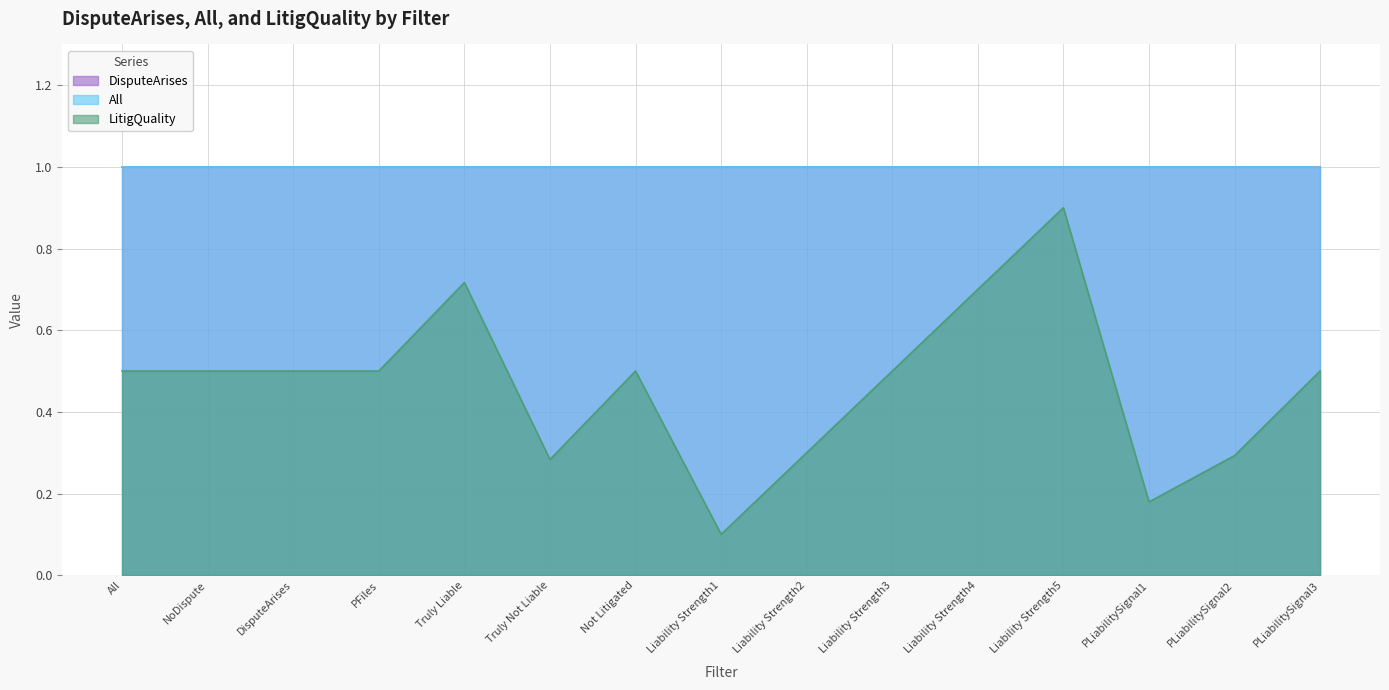

True or false: DisputeArises has more than 2 interior local peaks.

False